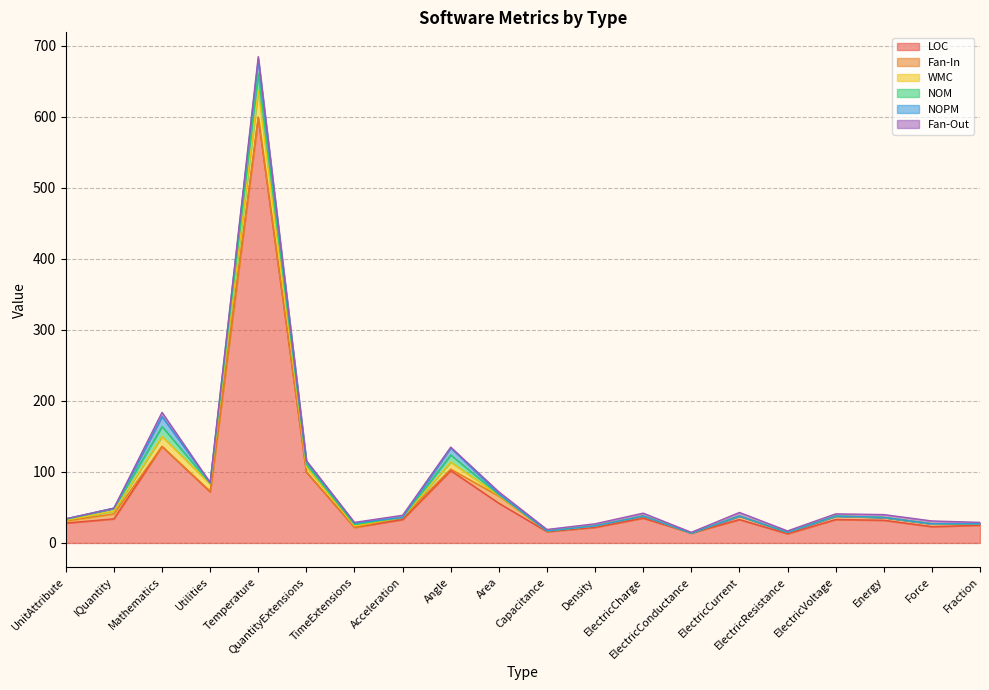

What position from the right is Energy?

3